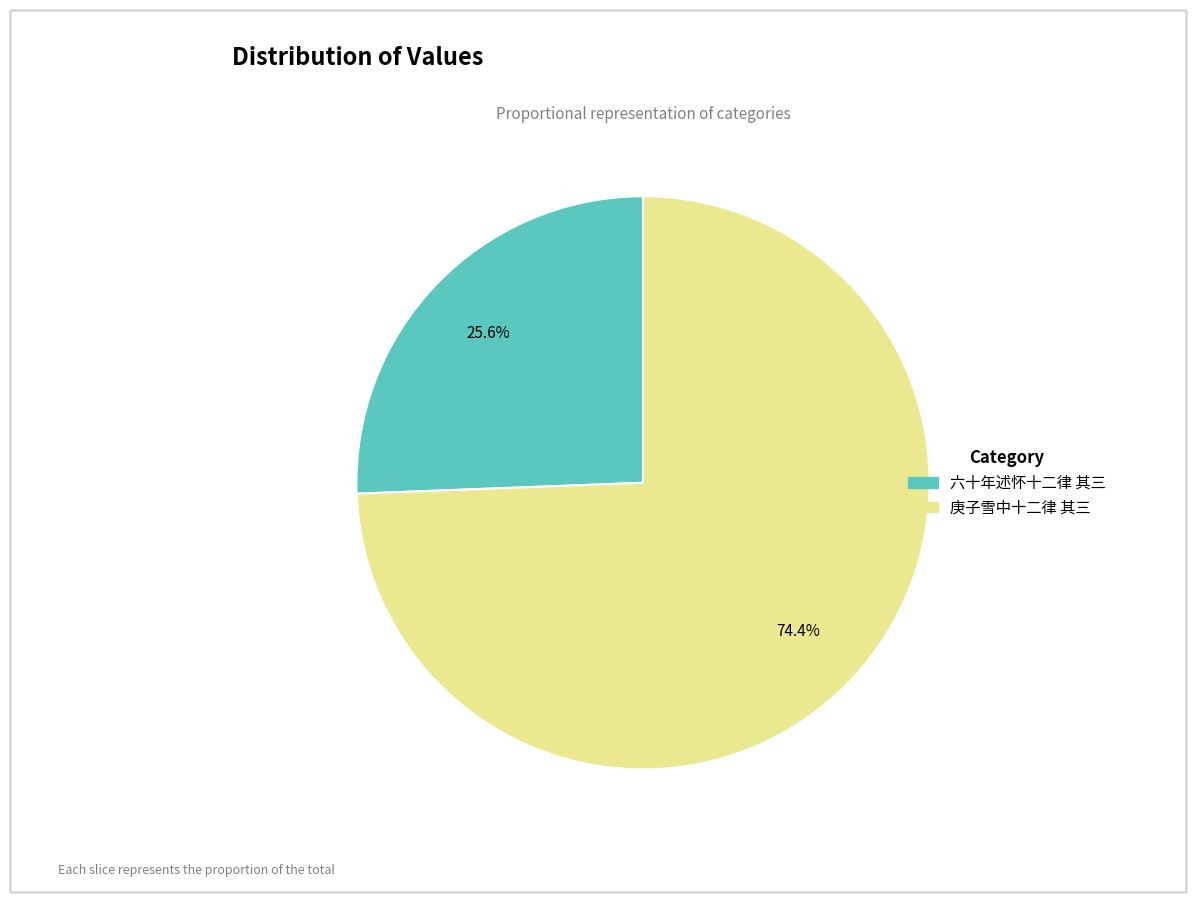

What is the majority slice?

庚子雪中十二律 其三